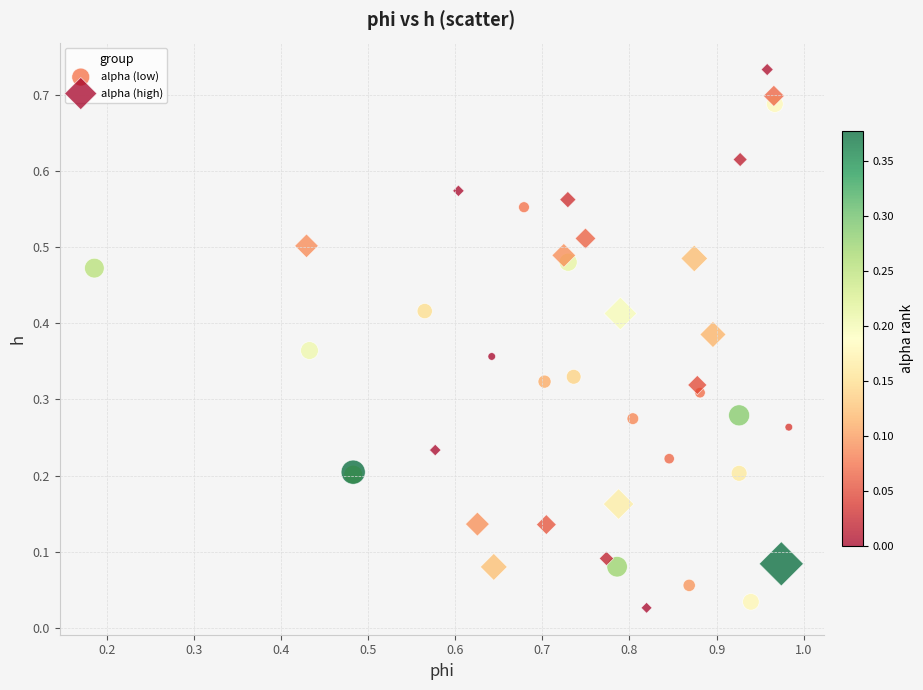

Which series contains the highest Y value?

alpha (high)